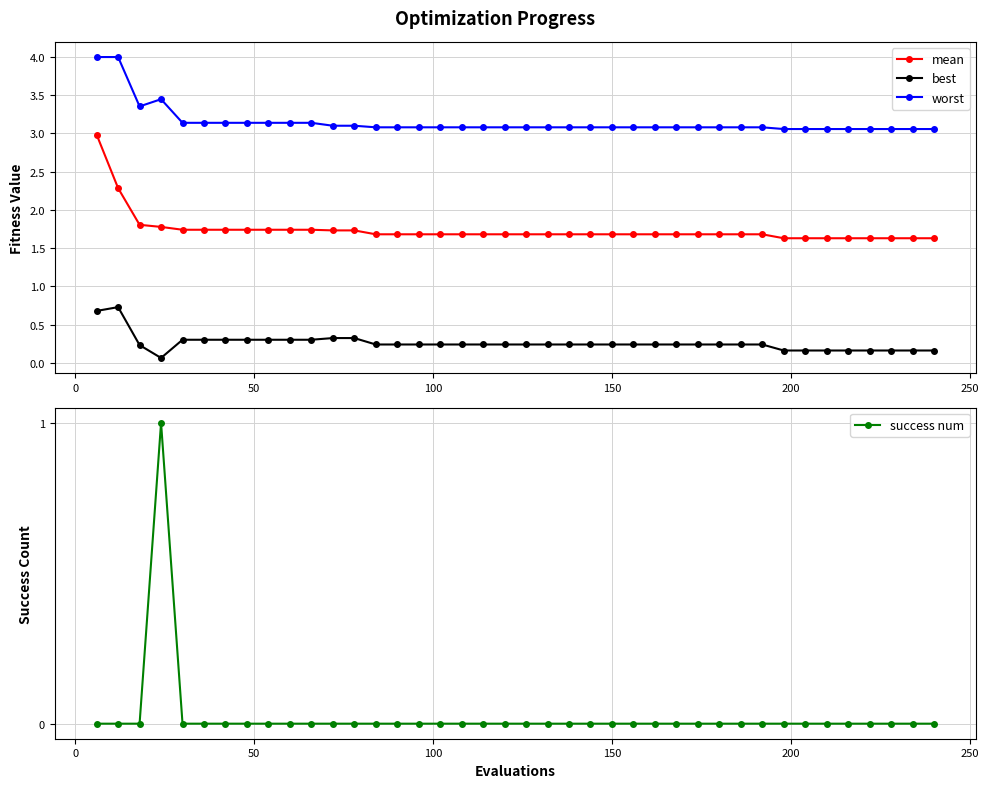

Count the mean values in the range 1 to 2.

38